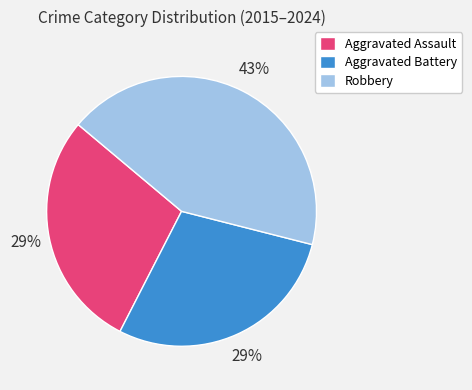

To the nearest percent, what is the difference between the Robbery and Aggravated Battery slice percentages?

14%